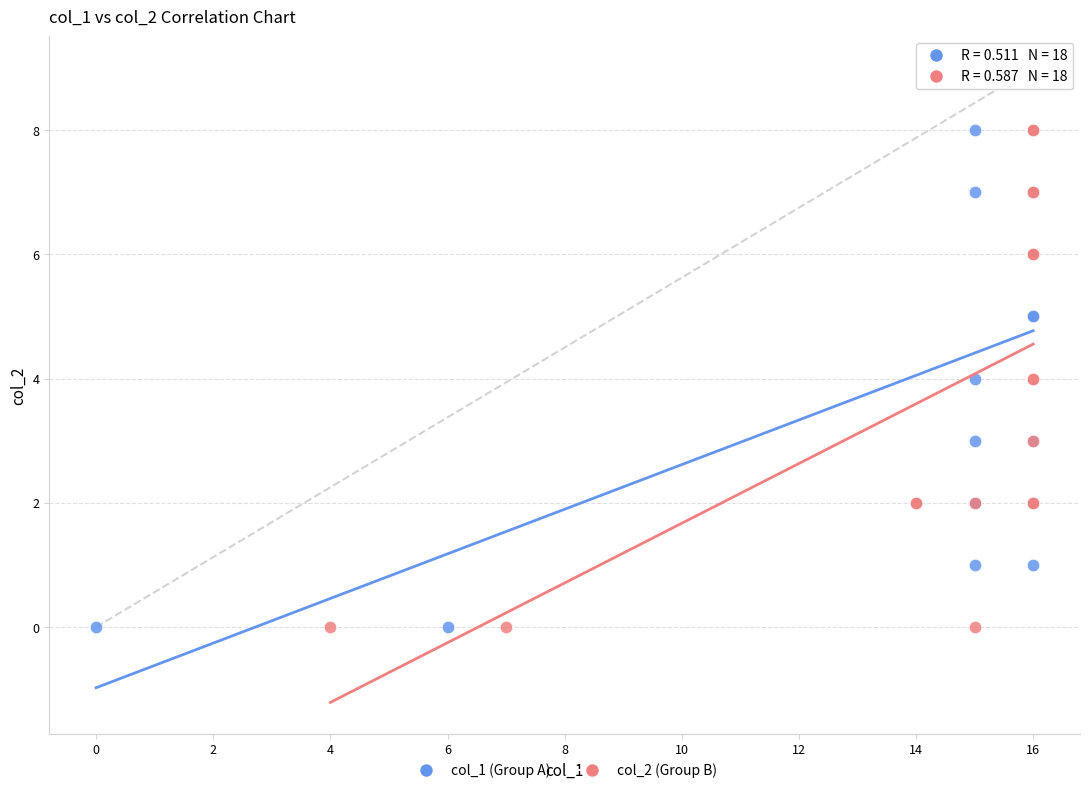

Which series has the widest spread of Y values?

col_1 (Group A)